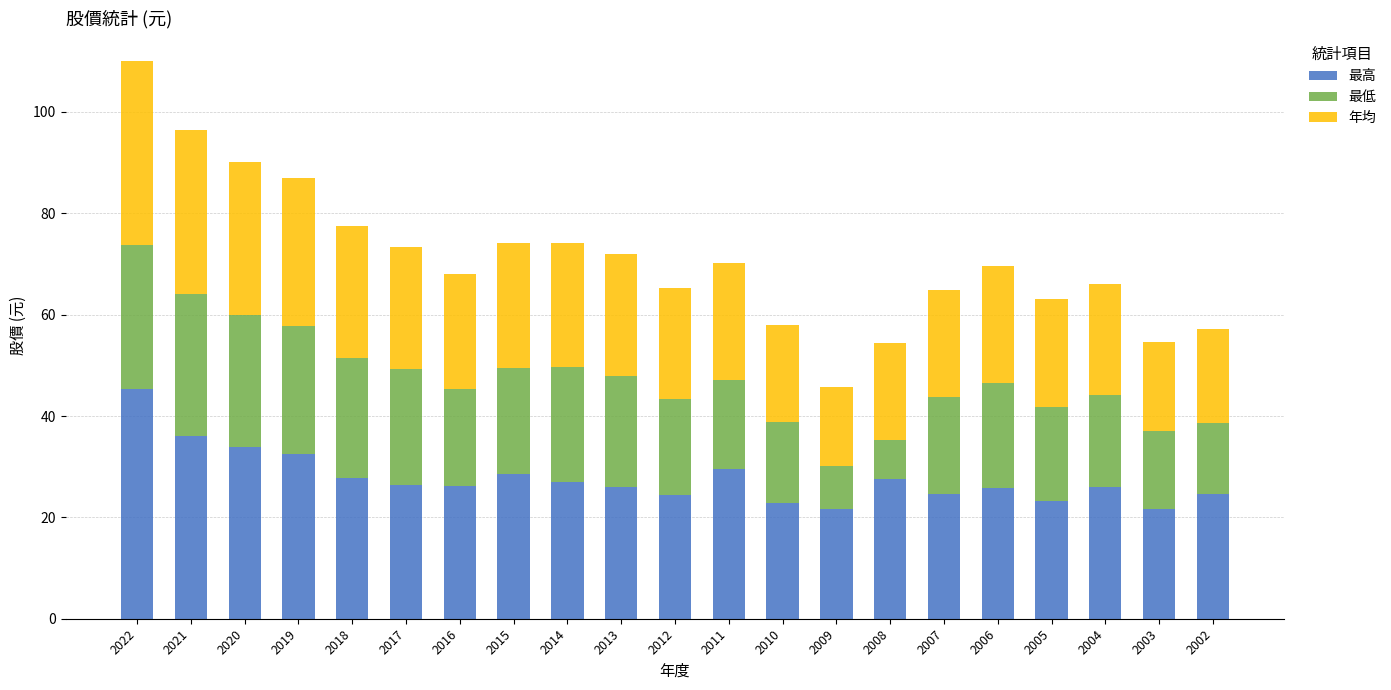

Where does the 最高 series first go above 26?

2022